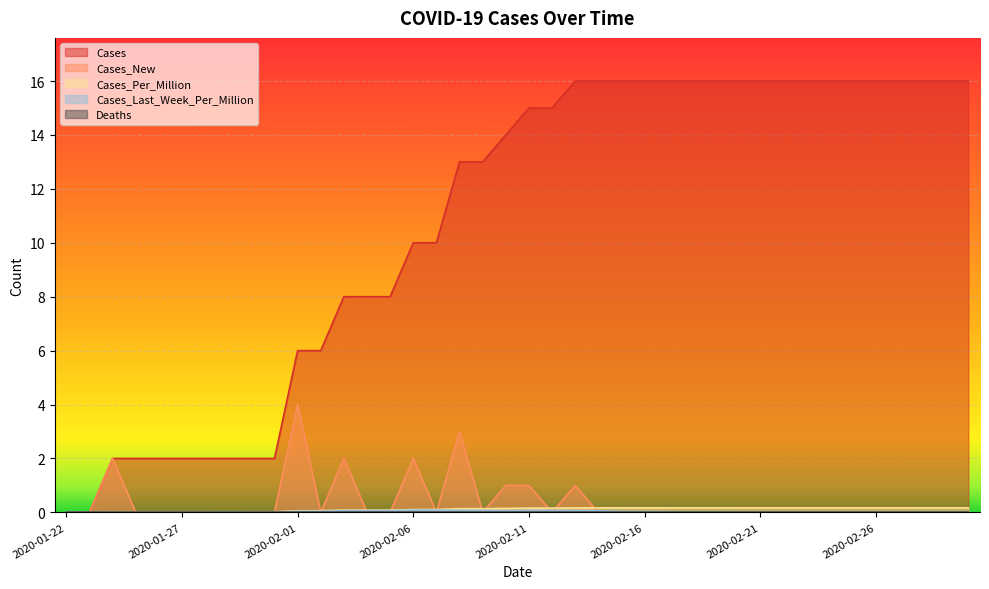

What is the value of the Cases point at the 7th from the left?

2.0